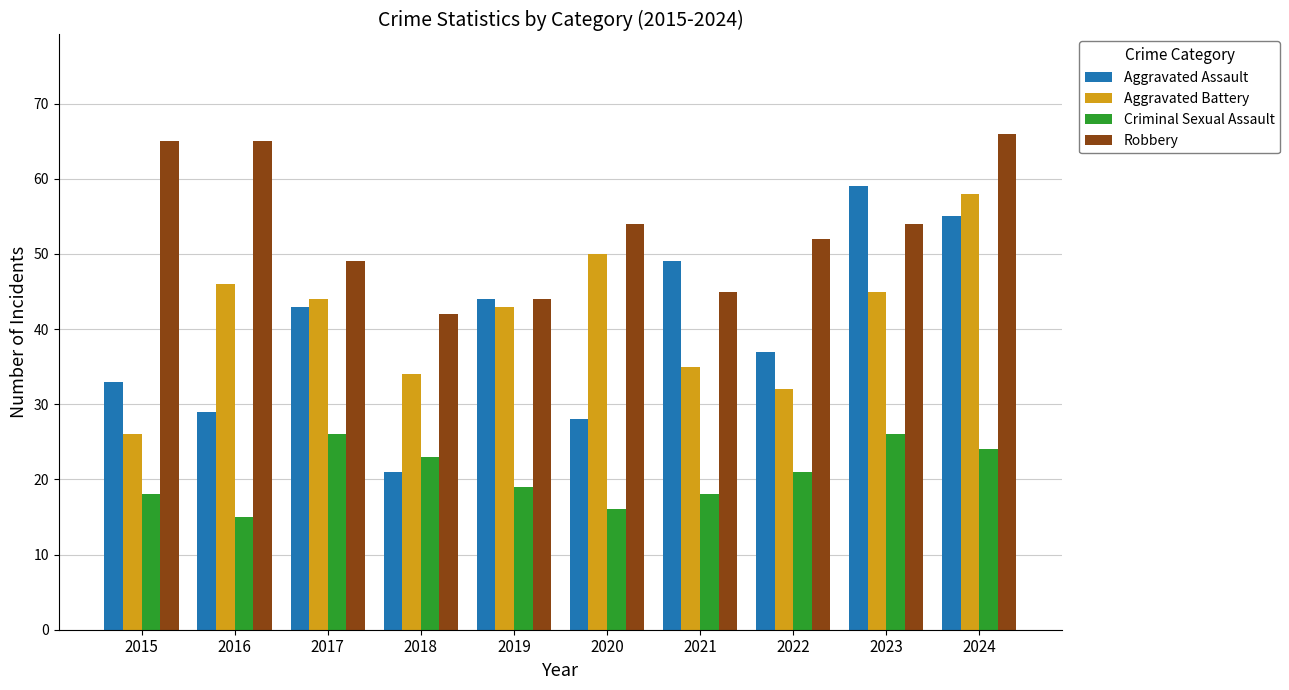

What are all the series names shown in the legend?

Aggravated Assault, Aggravated Battery, Criminal Sexual Assault, Robbery